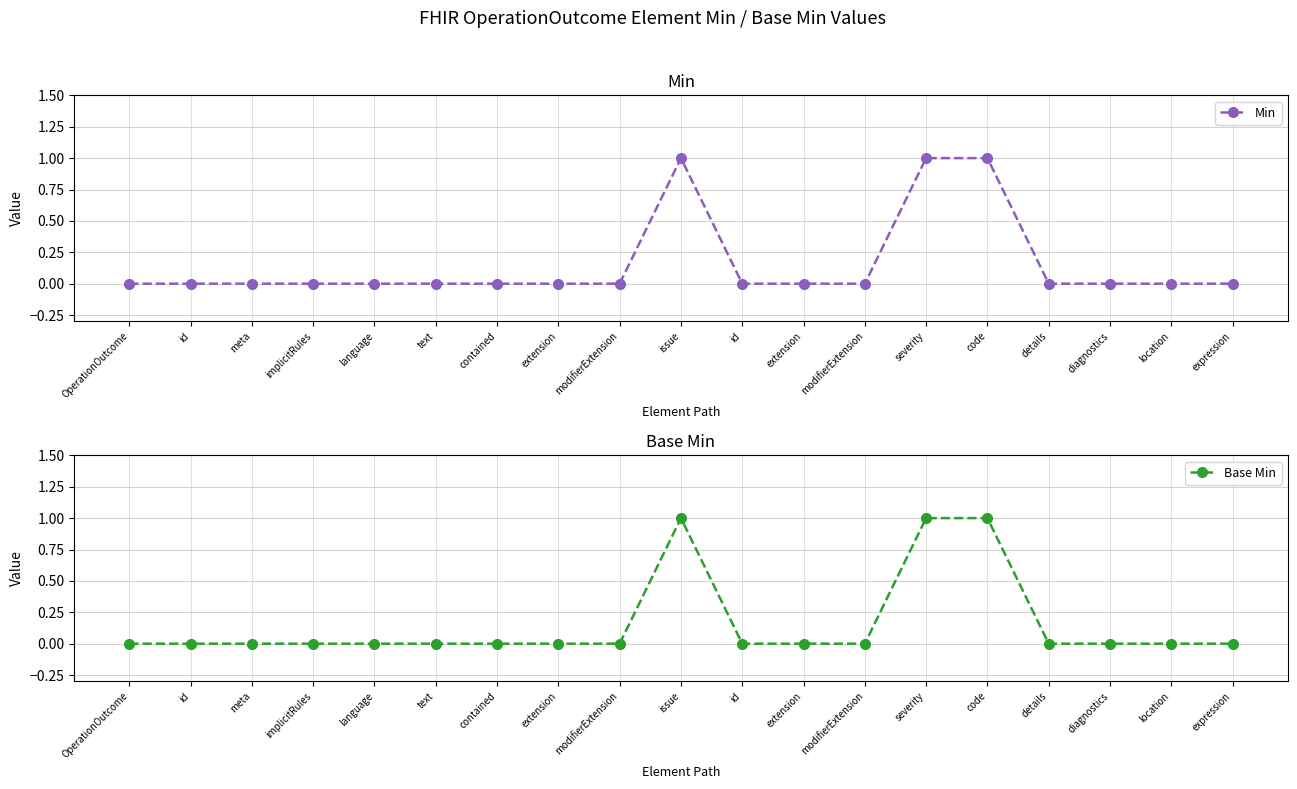

At which label does Min reach its minimum?

OperationOutcome